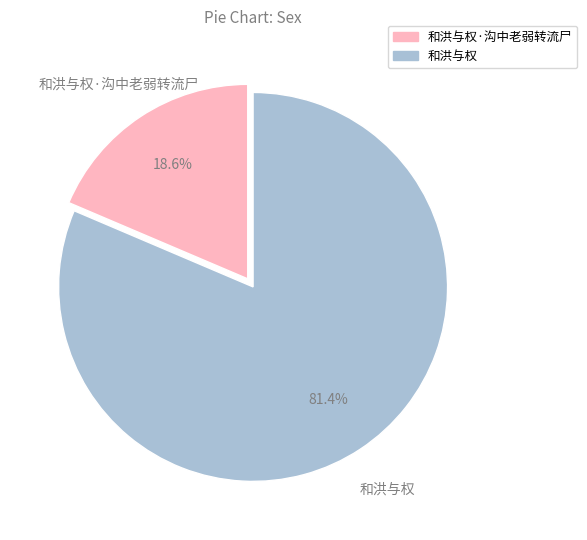

To the nearest percent, what is the difference between the largest and smallest slice percentages?

63%